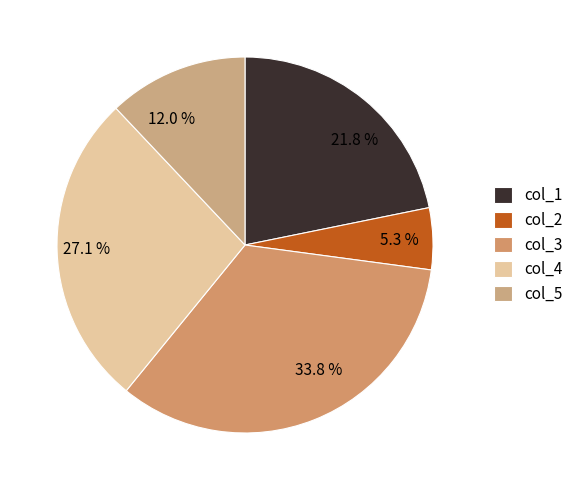

Is col_1 the majority of the pie?

No